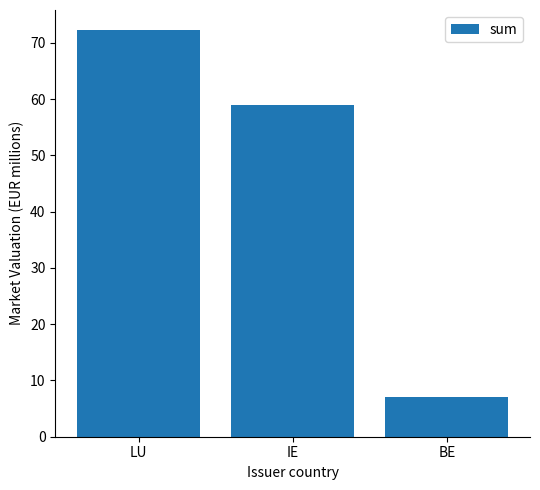

At which label is the value closest to 39?

IE